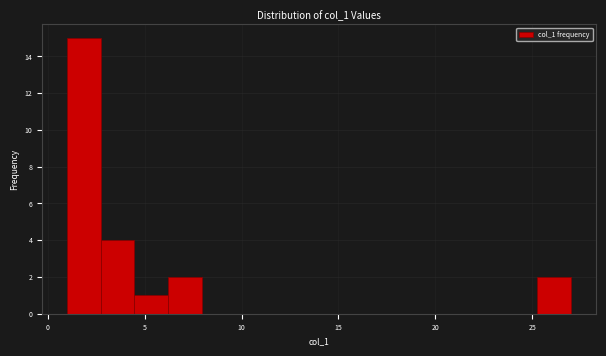

Read against the x-axis, roughly where is the centre of the tallest bar?

2.0